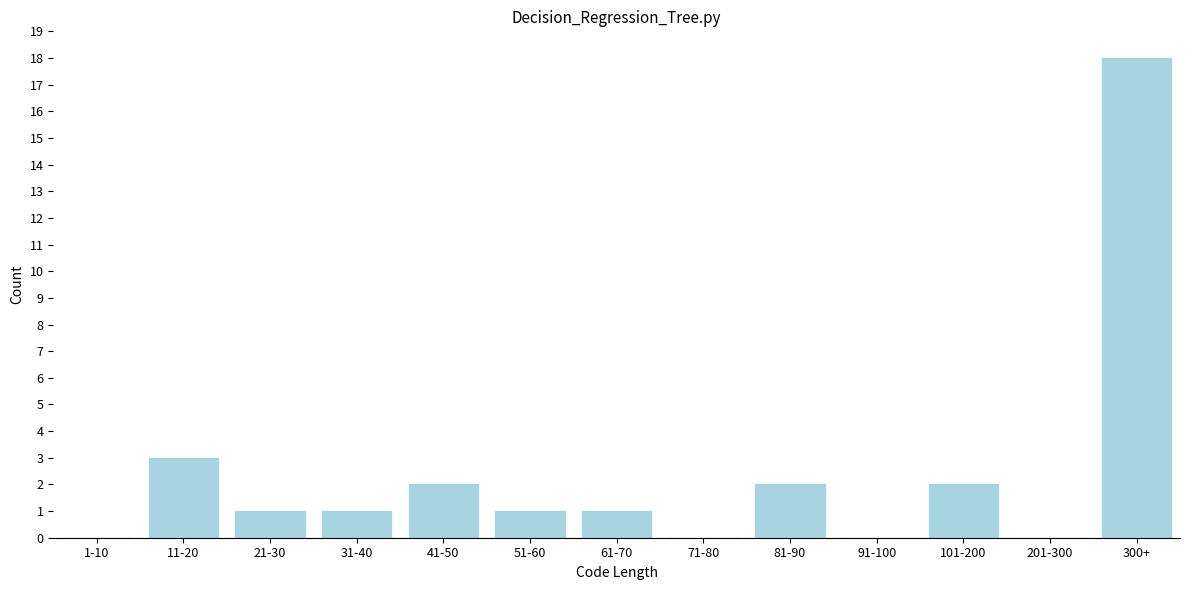

Reading right to left, what are all the values shown in this chart?

300+=18	201-300=0	101-200=2	91-100=0	81-90=2	71-80=0	61-70=1	51-60=1	41-50=2	31-40=1	21-30=1	11-20=3	1-10=0